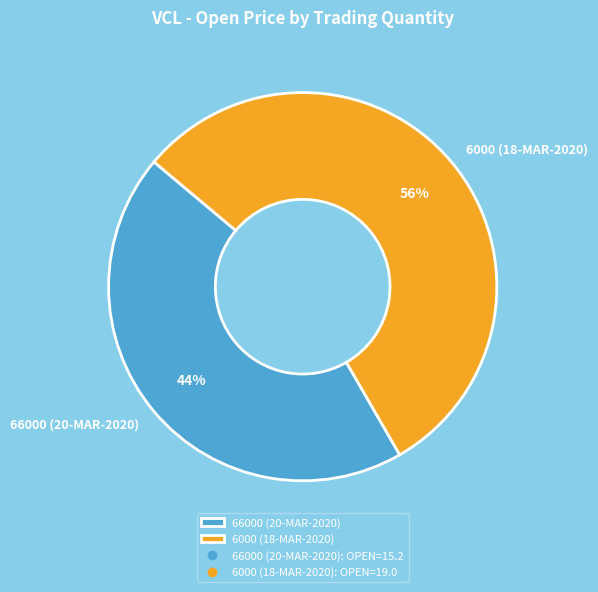

To the nearest percent, what is the average slice percentage?

50%